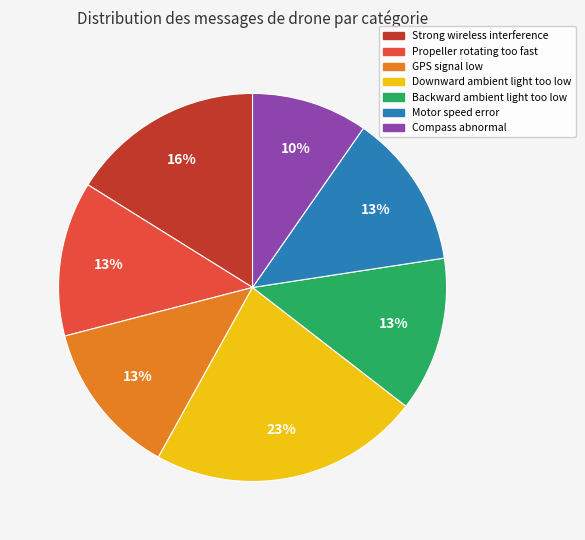

To the nearest percent, what is the combined percentage of Strong wireless interference and Propeller rotating too fast?

29%